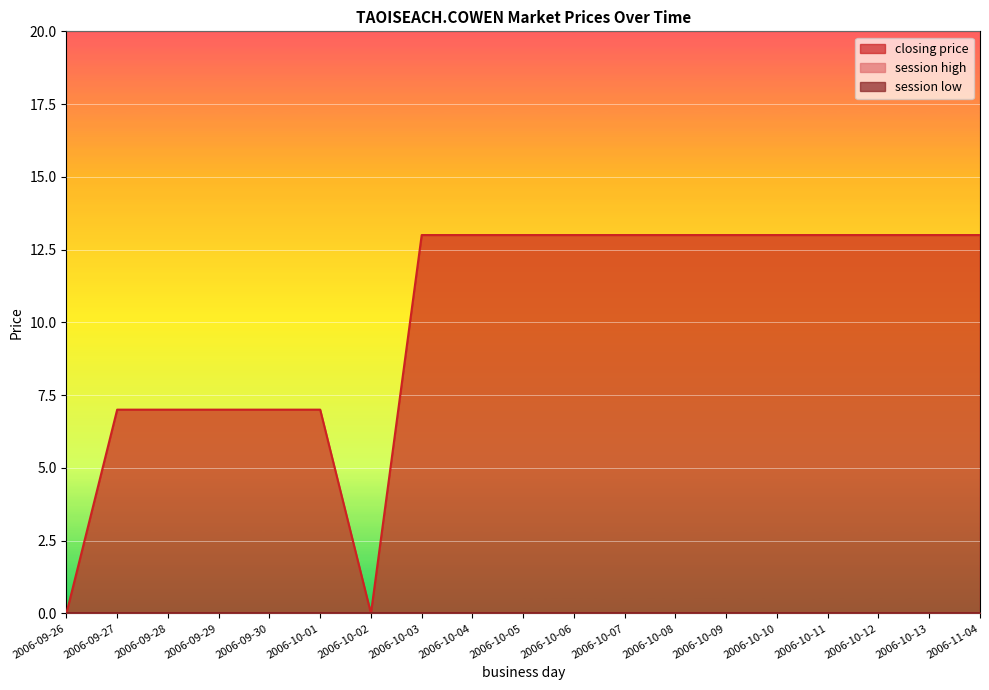

Reading left to right, extract all data points from this chart.

closing price: 0	7	7	7	7	7	0	13	13	13	13	13	13	13	13	13	13	13	13
session high: 0	0	0	0	0	0	0	0	0	0	0	0	0	0	0	0	0	0	0
session low: 0	0	0	0	0	0	0	0	0	0	0	0	0	0	0	0	0	0	0